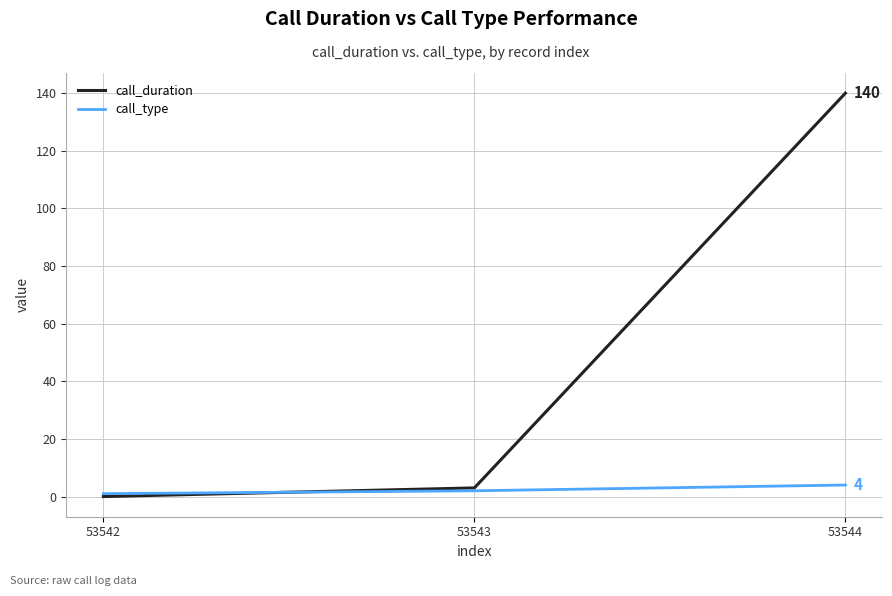

What is the difference between the call_duration values at 53542 and 53544?

140